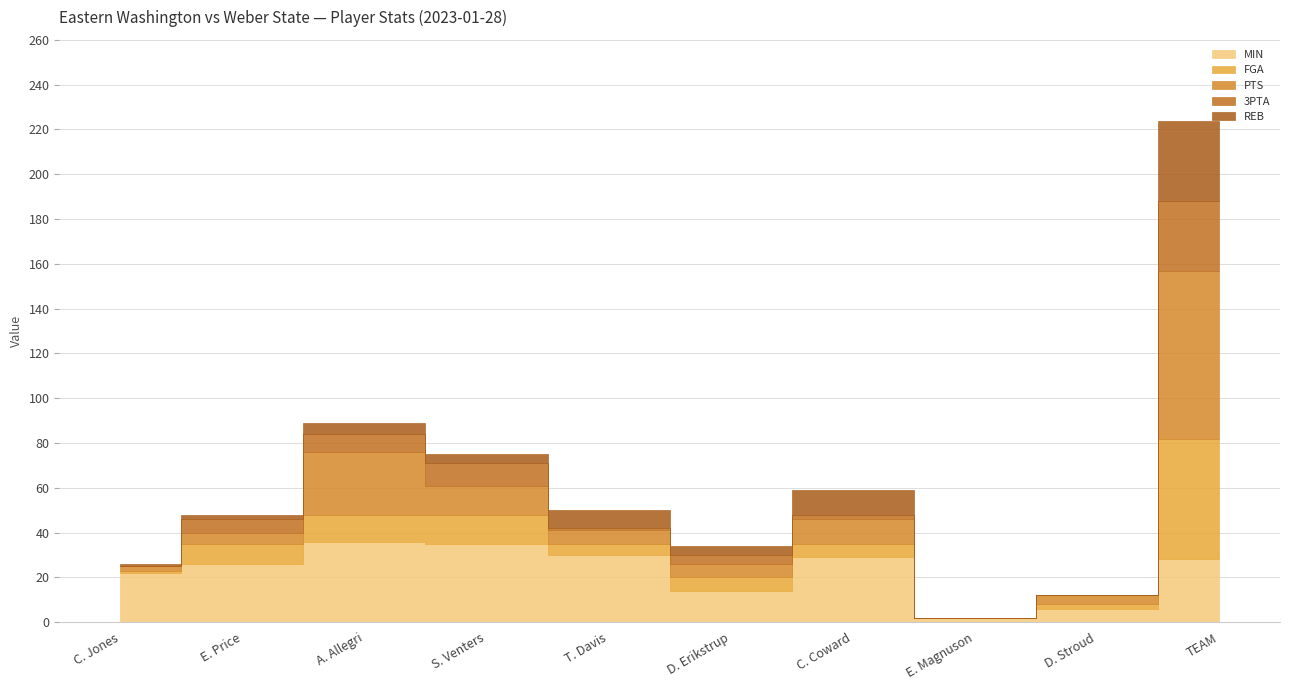

How many series are shown in this chart?

5